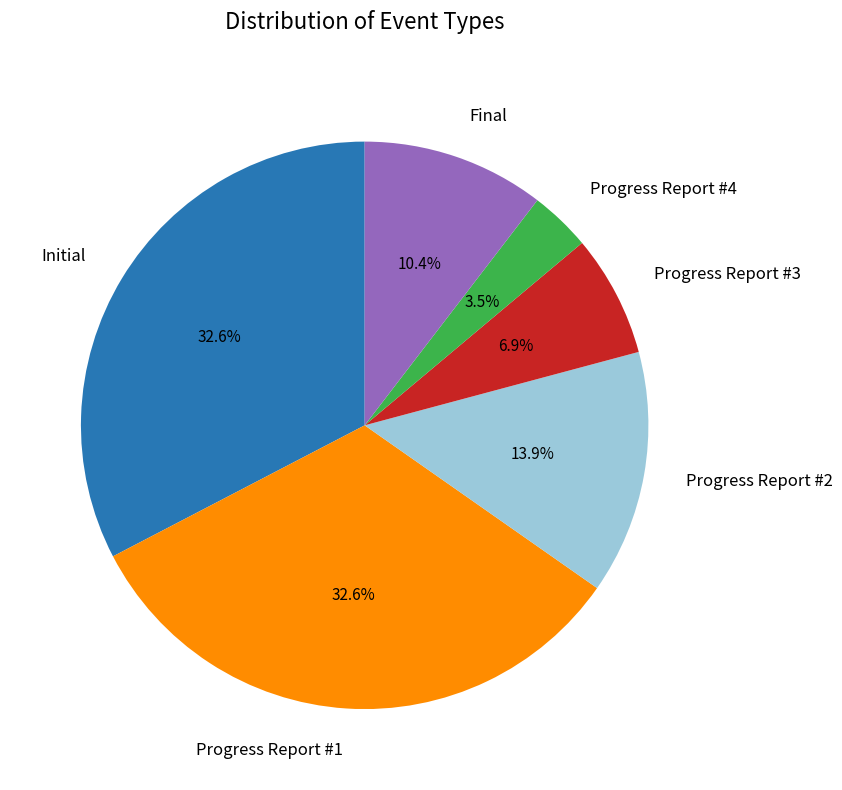

Does Progress Report #3 account for over 50% of the chart?

No